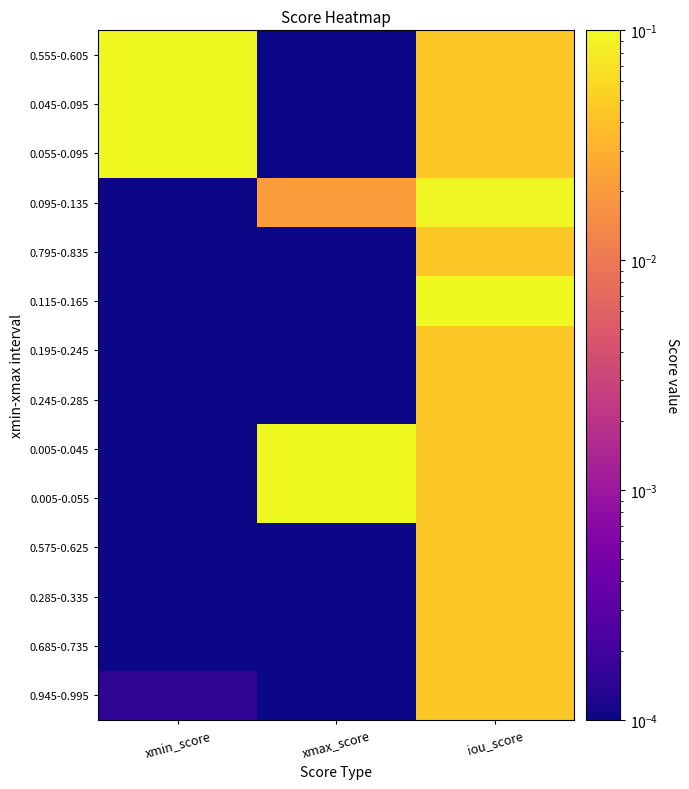

Count the number of data series in this chart.

14